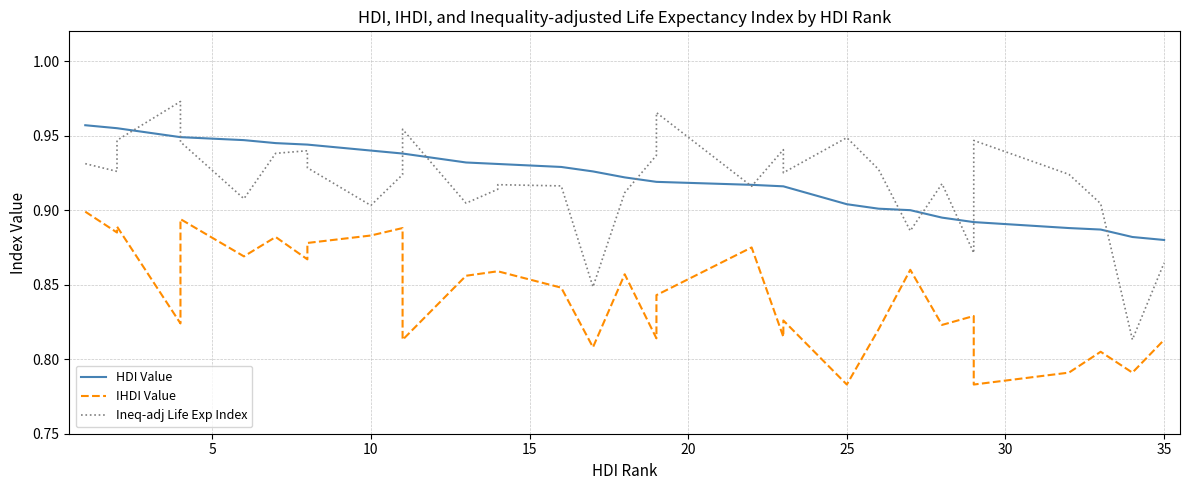

True or false: Ineq-adj Life Exp Index and IHDI Value cross at least once.

False